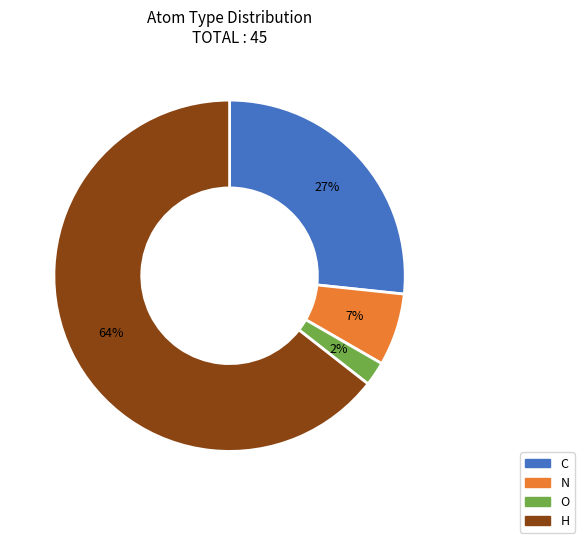

To the nearest percent, what is the combined percentage of H and C?

91%